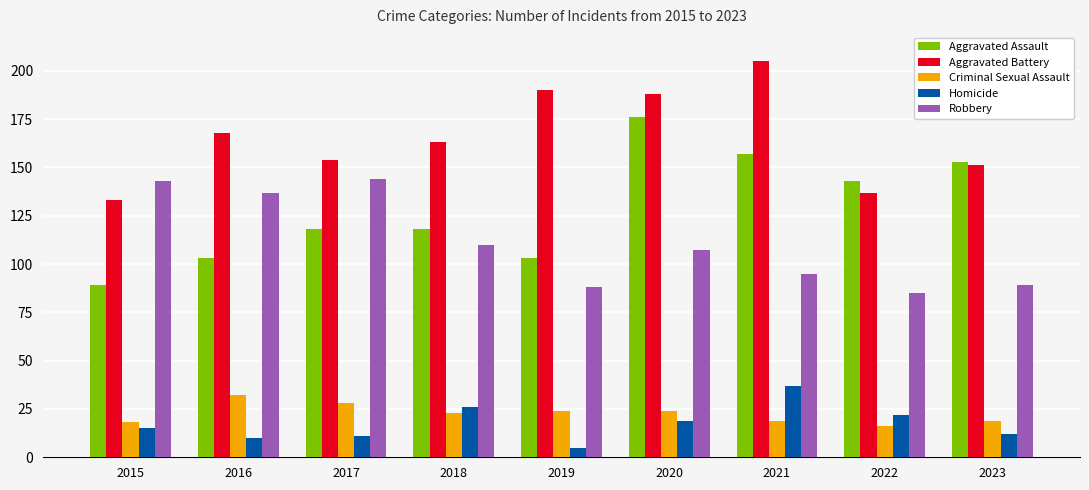

How many series are shown in this chart?

5